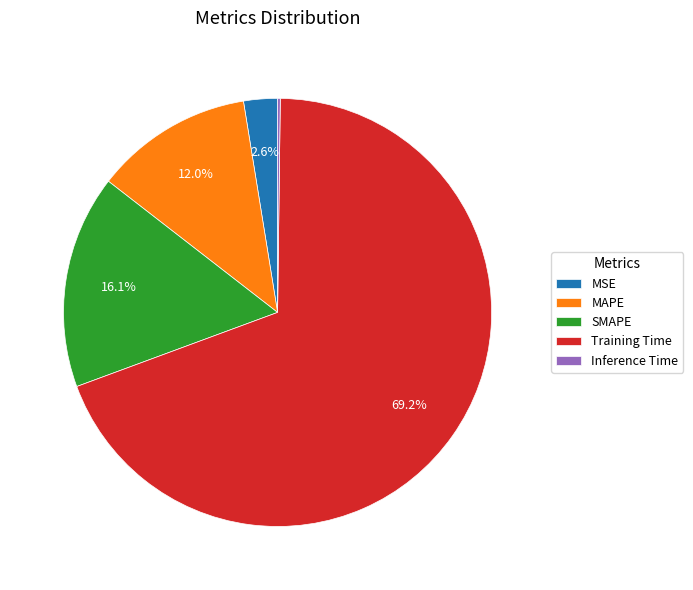

What is the majority slice?

Training Time